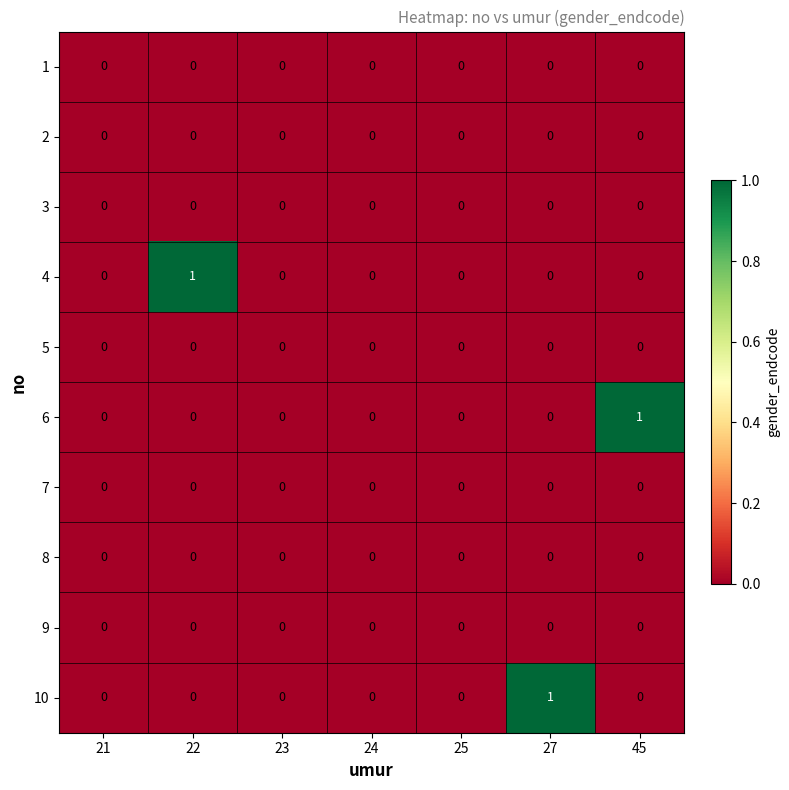

Is it true that 2 equals 0 at 24?

True